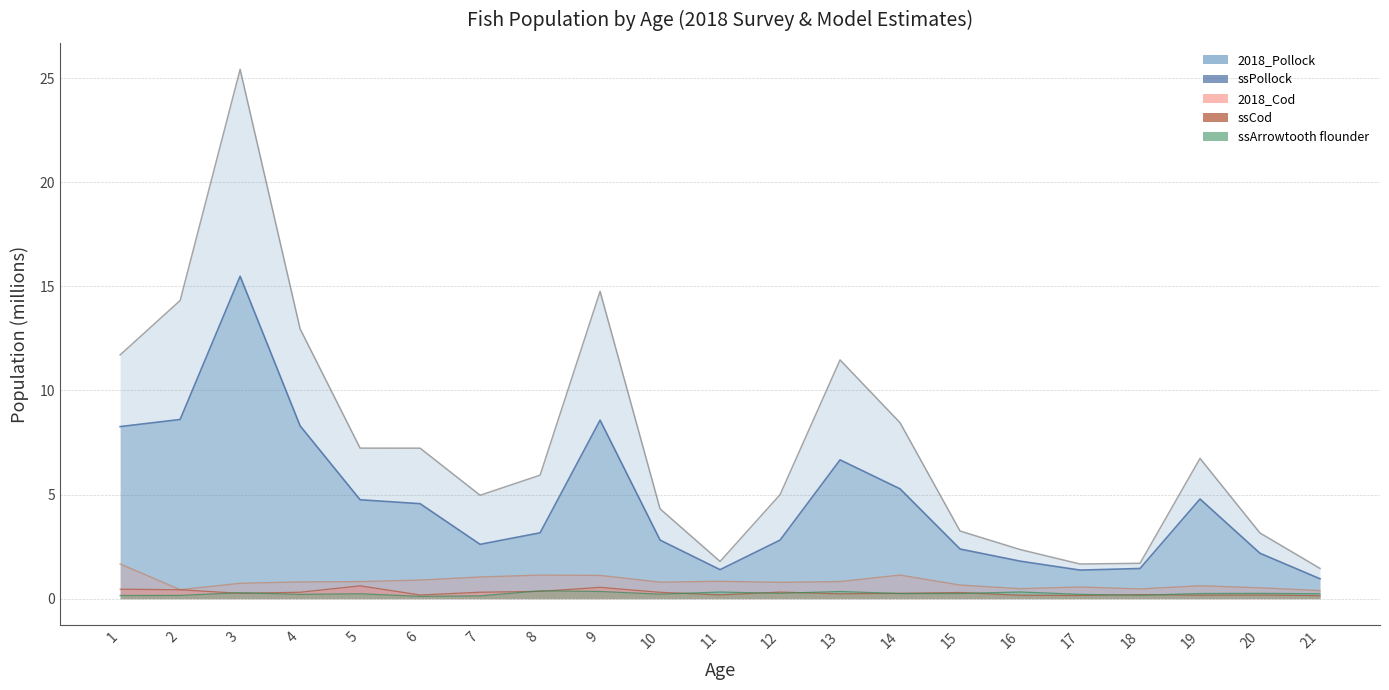

What is the sum of the ssArrowtooth values at 12 and 5?

0.5